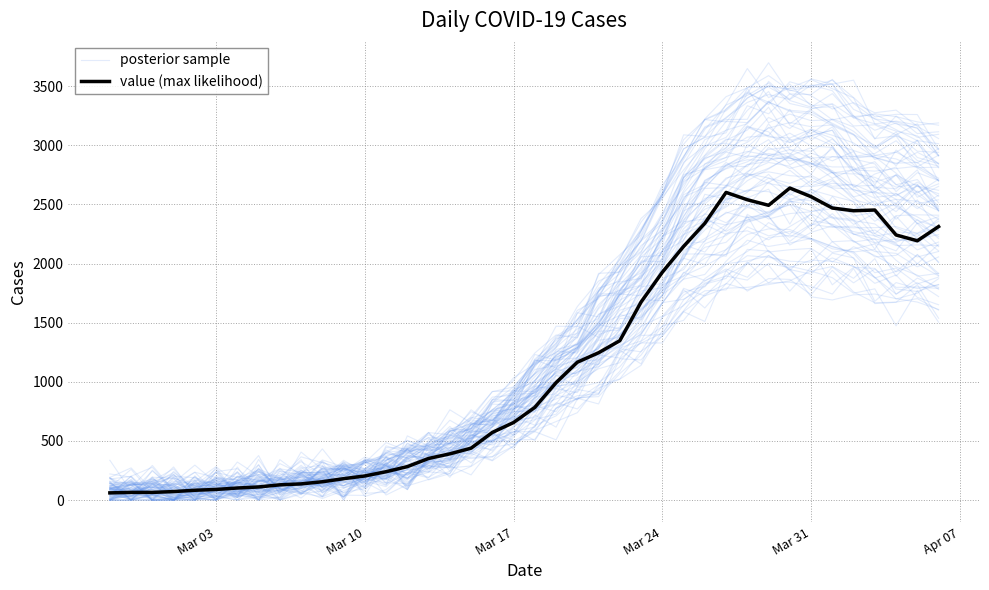

Which series has the widest spread of values?

value (max likelihood)